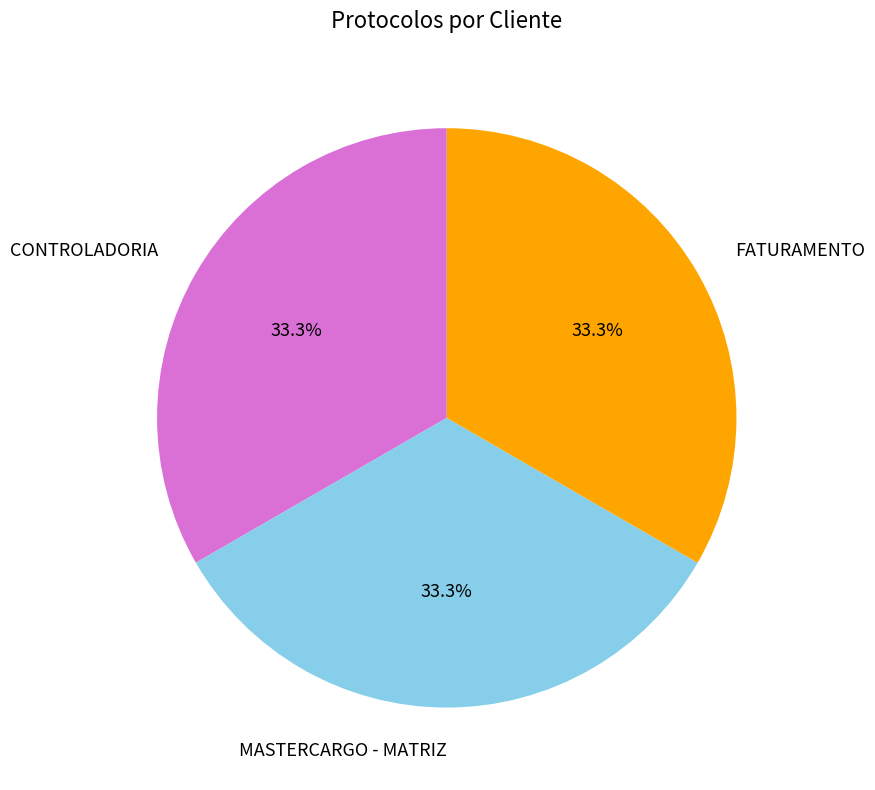

Is it true that CONTROLADORIA is 22% of the pie?

False